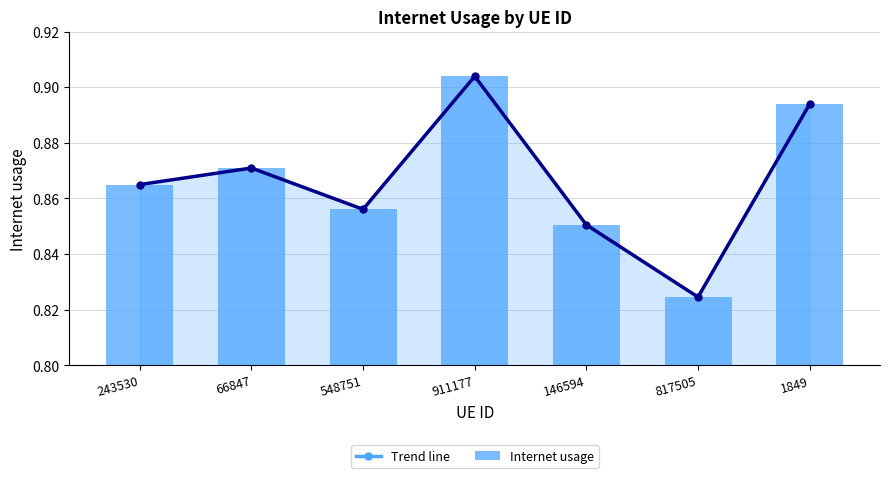

Reading left to right, what are all the values shown in this chart?

Trend line: 243530=0.9	66847=0.9	548751=0.9	911177=0.9	146594=0.9	817505=0.8	1849=0.9
Internet usage: 243530=0.9	66847=0.9	548751=0.9	911177=0.9	146594=0.9	817505=0.8	1849=0.9